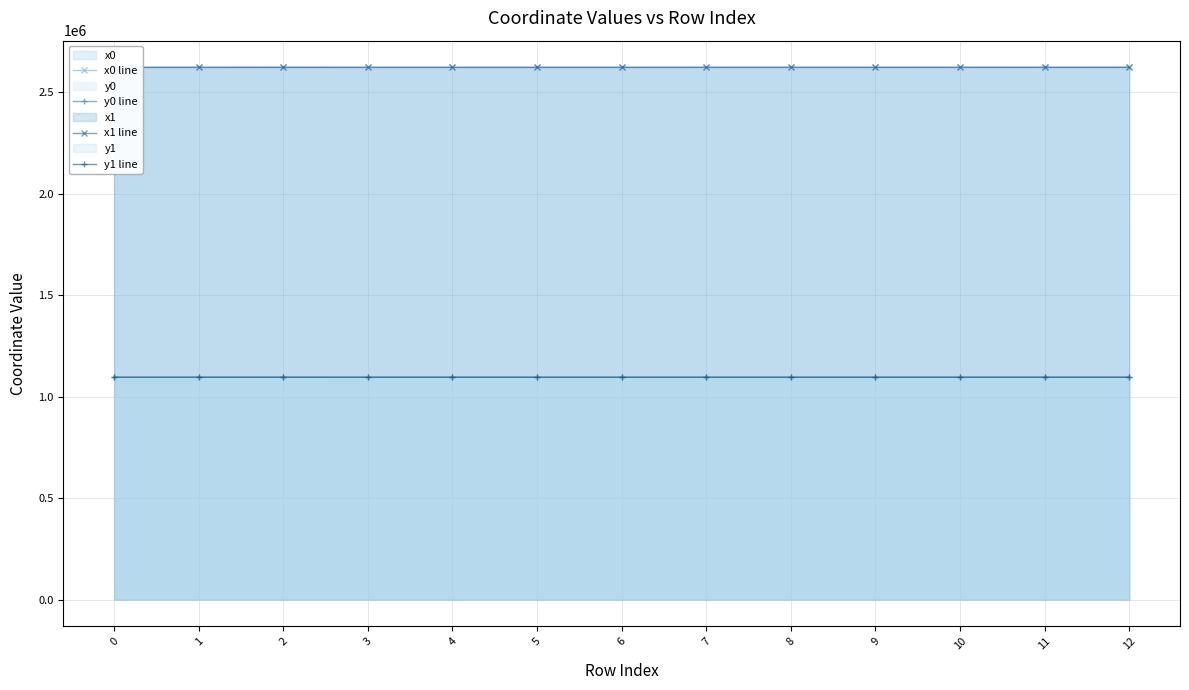

Reading left to right, list all the values displayed in this chart.

x0 line: 0=2624092.3	1=2624092.3	2=2624160.7	3=2624074.9	4=2624062.3	5=2624062.3	6=2624111.8	7=2624111.8	8=2624111.8	9=2624111.8	10=2624158.2	11=2624123.4	12=2624163.8
y0 line: 0=1096674.2	1=1096674.2	2=1096711.1	3=1096647.6	4=1096618.0	5=1096618.0	6=1096595.1	7=1096595.1	8=1096595.1	9=1096595.1	10=1096631.6	11=1096616.6	12=1096632.8
x1 line: 0=2624097.4	1=2624091.8	2=2624153.0	3=2624082.2	4=2624069.4	5=2624079.0	6=2624084.8	7=2624127.4	8=2624121.8	9=2624119.7	10=2624149.8	11=2624119.7	12=2624158.2
y1 line: 0=1096679.3	1=1096673.6	2=1096708.2	3=1096661.7	4=1096636.9	5=1096611.9	6=1096608.9	7=1096602.0	8=1096591.5	9=1096609.8	10=1096629.9	11=1096609.8	12=1096631.6